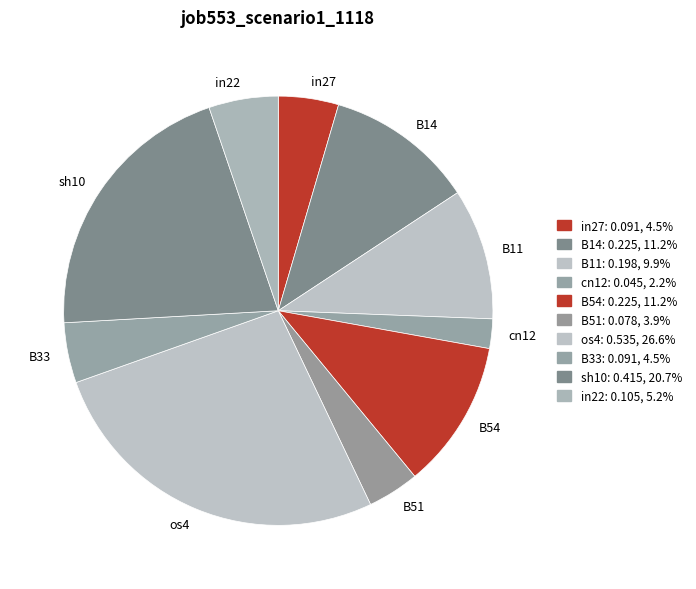

Is there any slice that represents more than half of the pie?

No